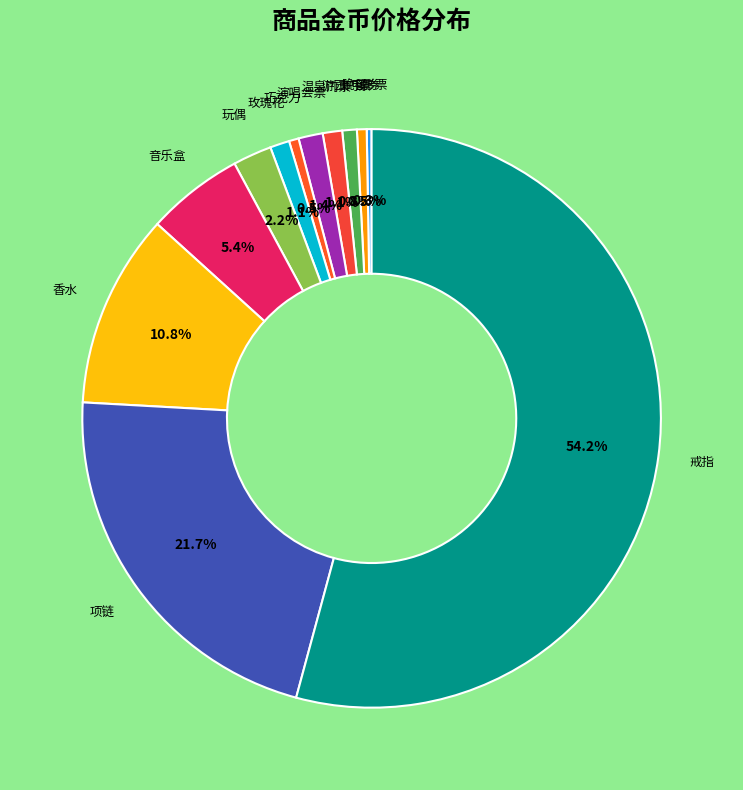

Which slice is the largest?

戒指